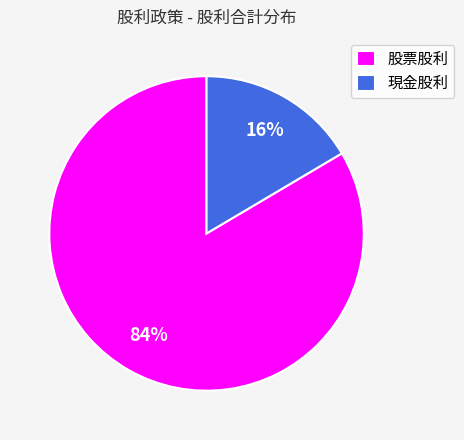

The 現金股利 slice represents 16% of the pie. True or false?

True